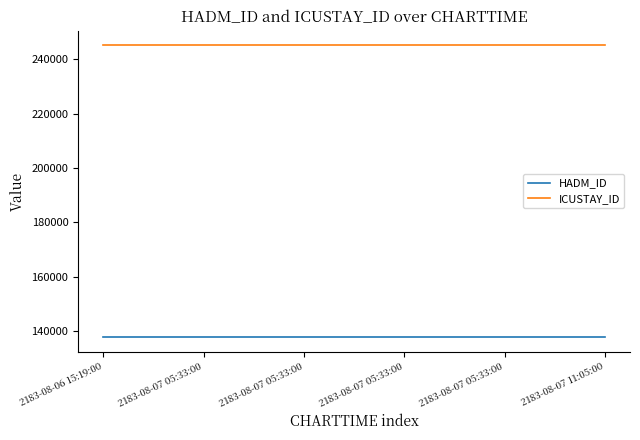

What value does the HADM_ID series have at 2183-08-07 05:33:00?

137829